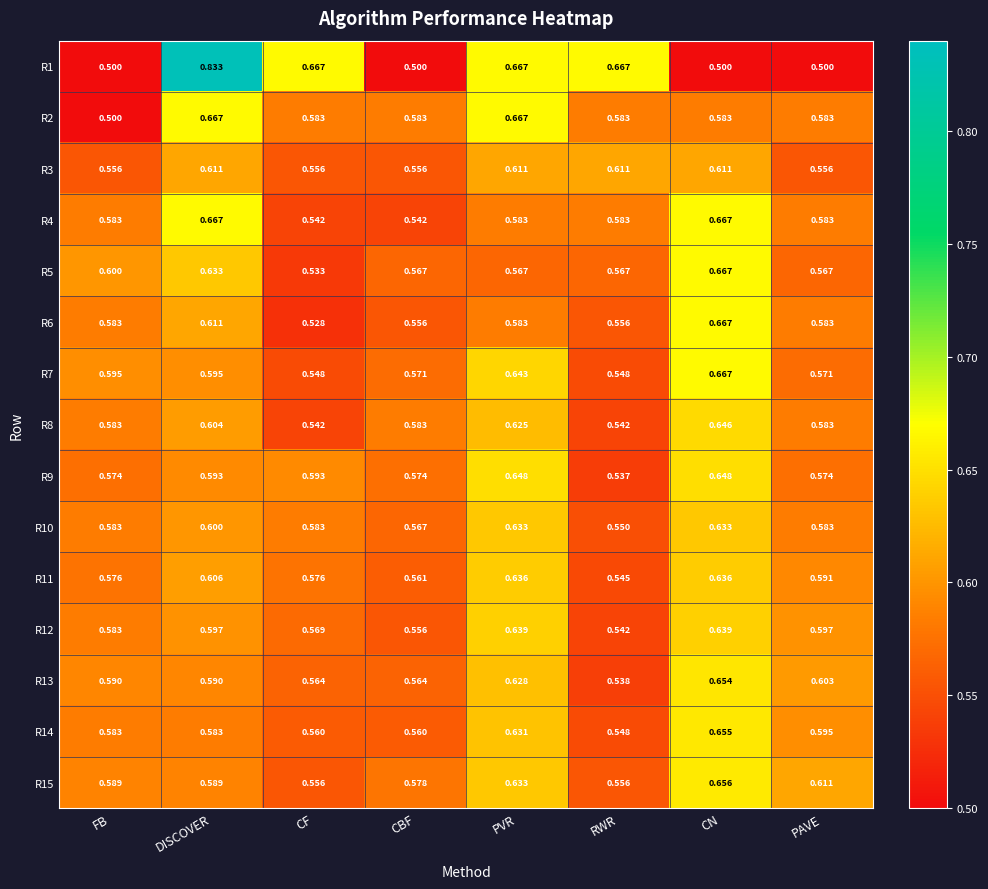

Is the value of R9 at CN greater than the value of R4 at FB?

Yes